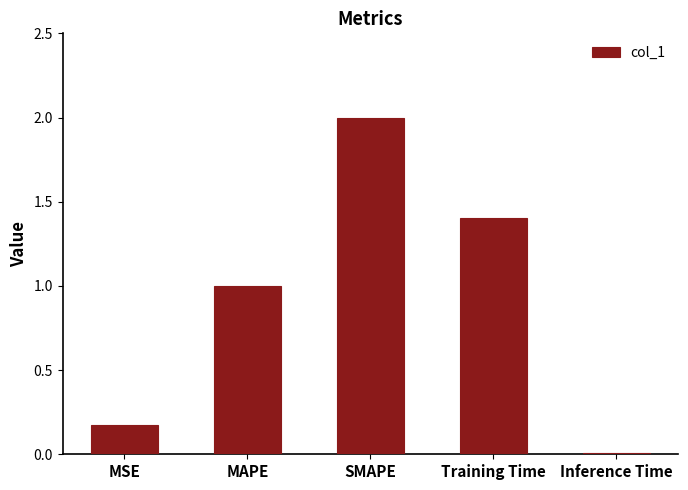

What is the greatest value displayed?

2.0